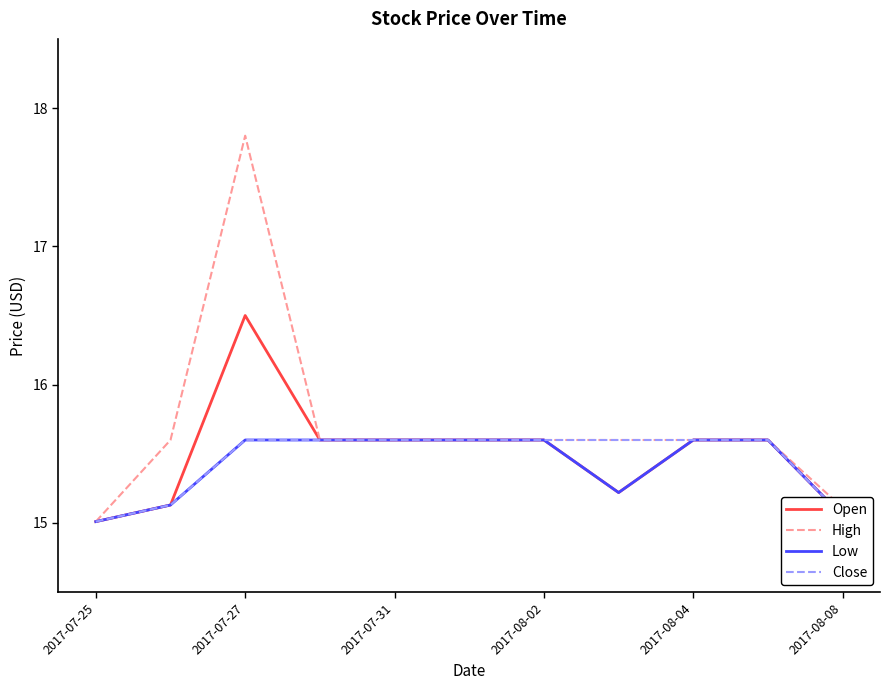

Which series has the largest total across all categories?

High